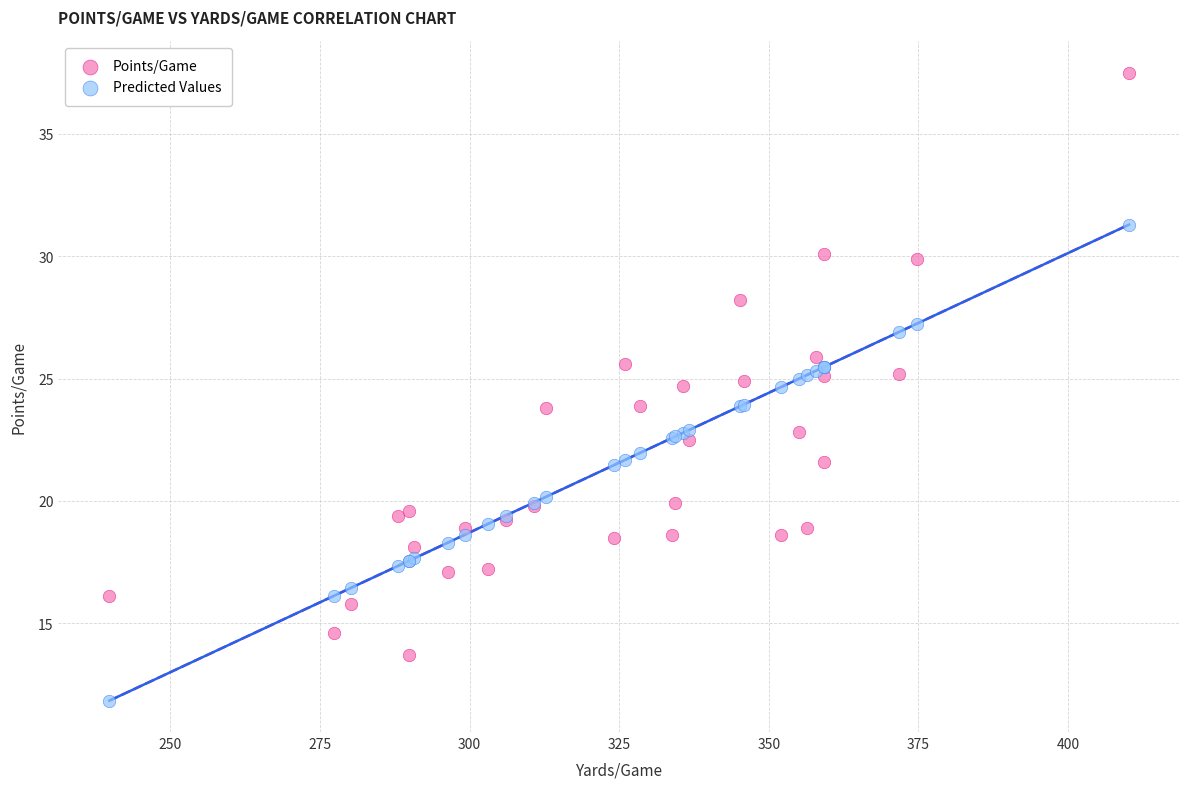

What are all the series names shown in the legend?

Points/Game, Predicted Values